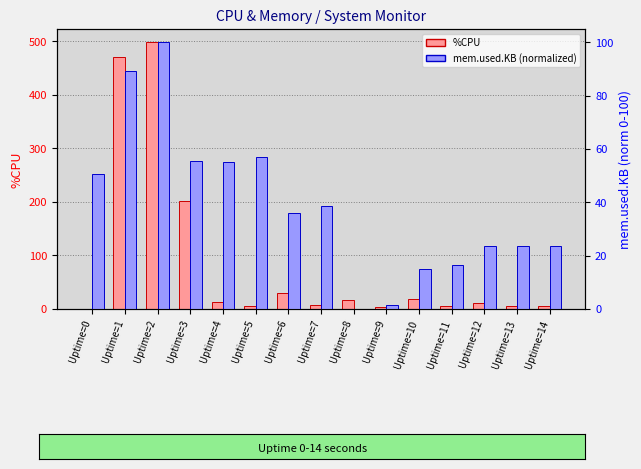

Are the bars grouped side by side (vs. stacked)?

Yes